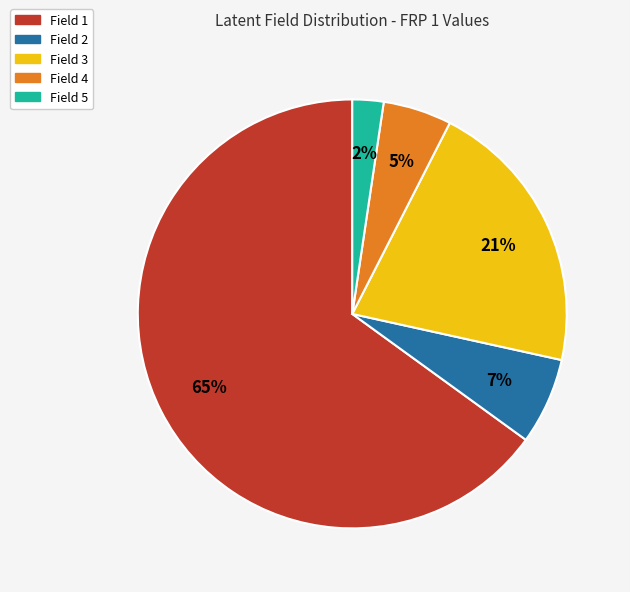

Is the sum of Field 4 and Field 2 greater than half?

No